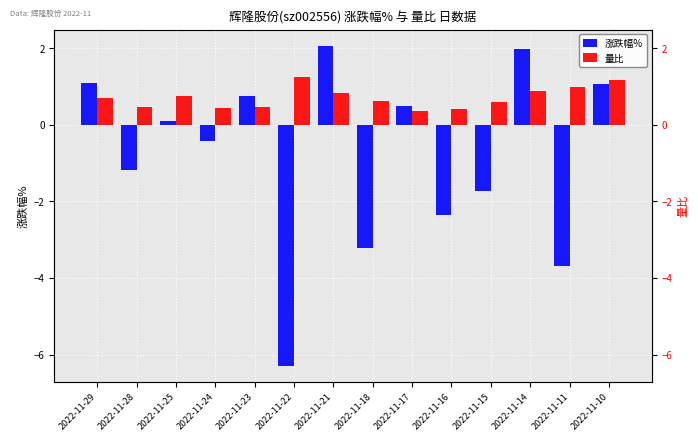

Reading left to right, transcribe all the data shown in this chart.

涨跌幅%: 2022-11-29=1.1	2022-11-28=-1.2	2022-11-25=0.1	2022-11-24=-0.4	2022-11-23=0.8	2022-11-22=-6.3	2022-11-21=2.1	2022-11-18=-3.2	2022-11-17=0.5	2022-11-16=-2.4	2022-11-15=-1.7	2022-11-14=2.0	2022-11-11=-3.7	2022-11-10=1.1
量比: 2022-11-29=0.7	2022-11-28=0.5	2022-11-25=0.7	2022-11-24=0.5	2022-11-23=0.5	2022-11-22=1.2	2022-11-21=0.8	2022-11-18=0.6	2022-11-17=0.4	2022-11-16=0.4	2022-11-15=0.6	2022-11-14=0.9	2022-11-11=1.0	2022-11-10=1.2